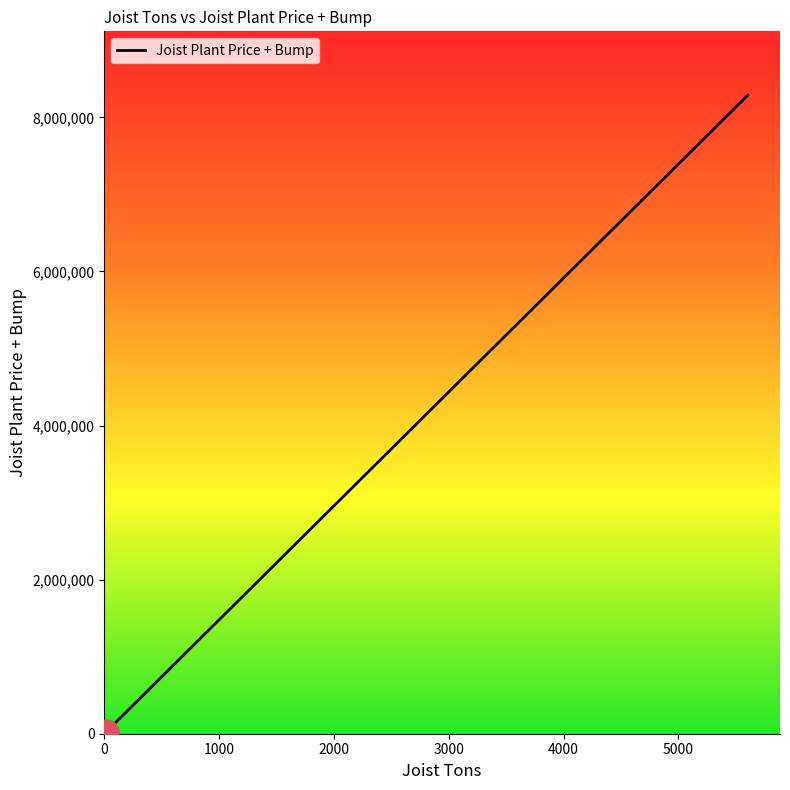

What is the average value?

2787964.9